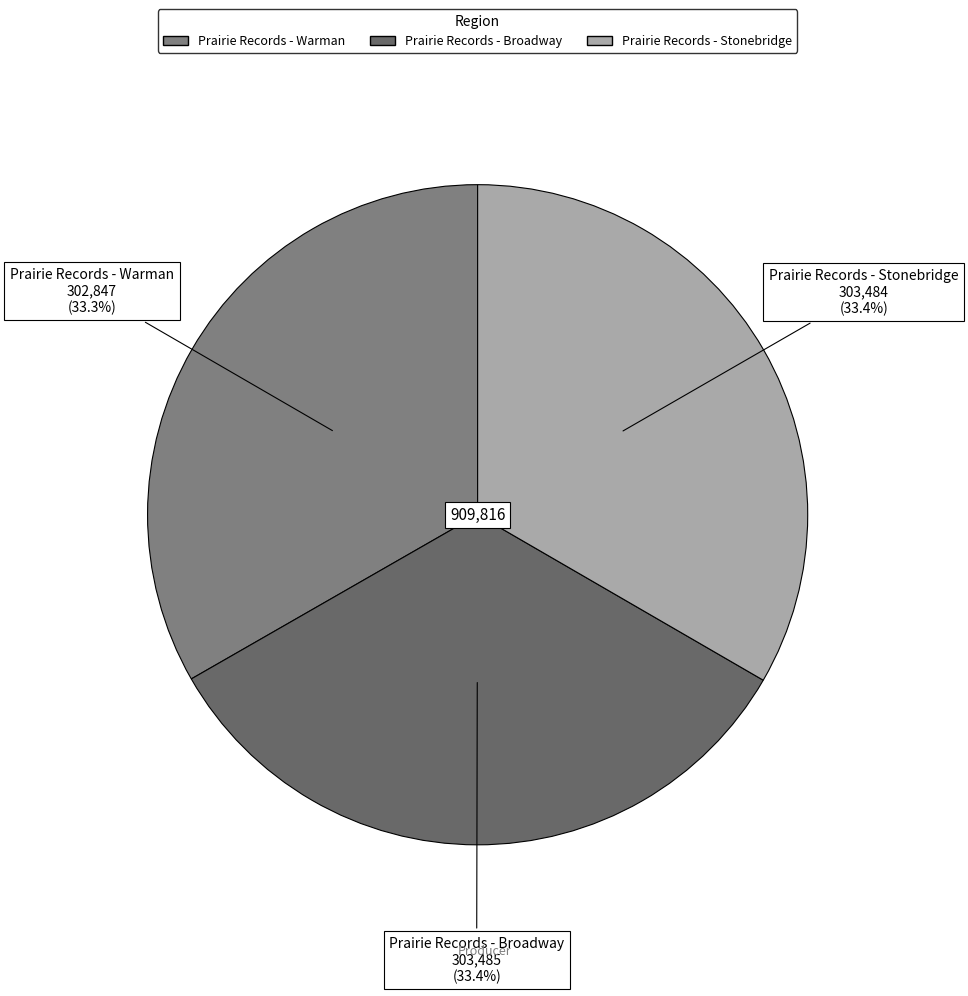

How many slices are in this pie chart?

3